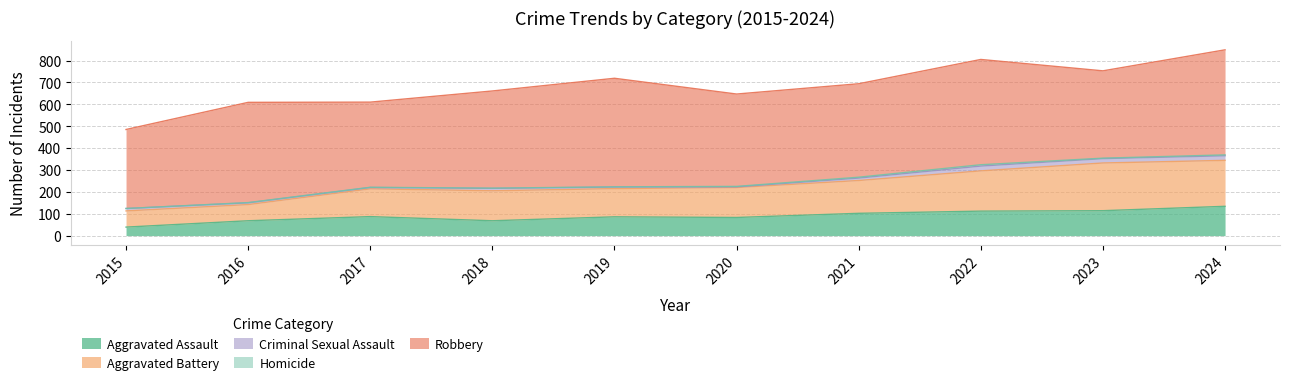

True or false: Criminal Sexual Assault and Robbery cross at least once.

False